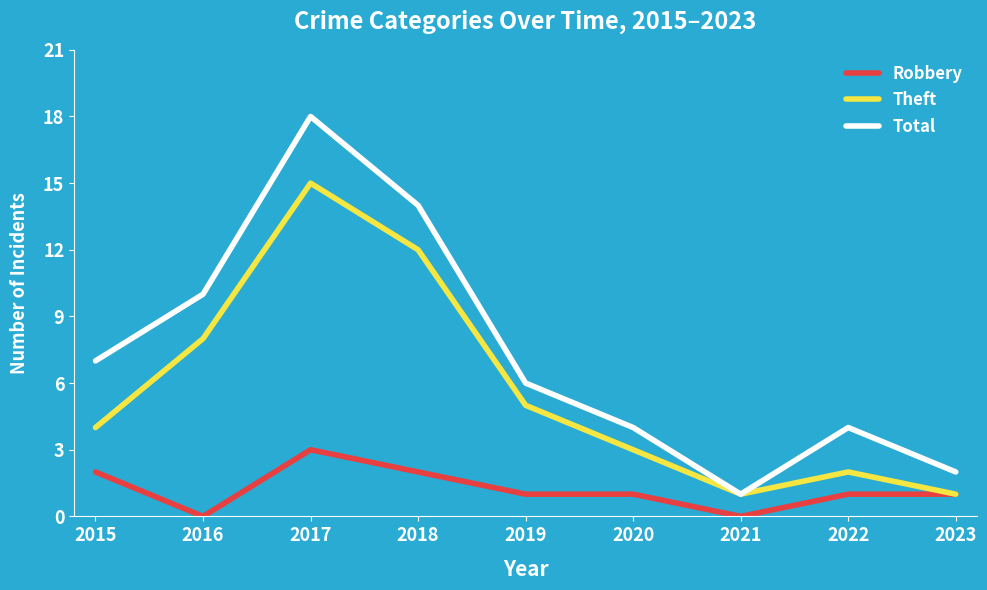

True or false: Total has a value of 16 at 2016.

False